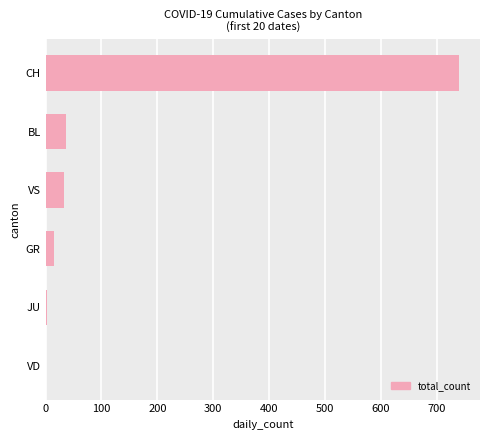

The value at VD is 0. True or false?

True